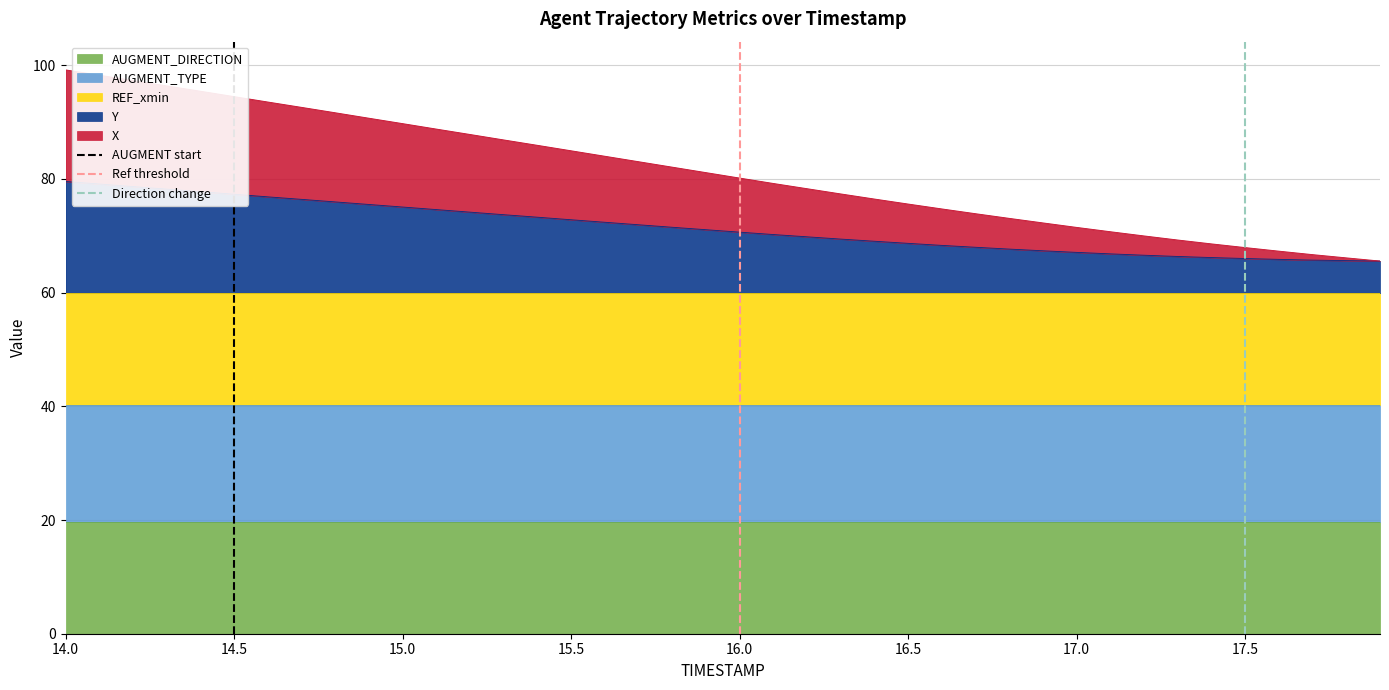

What is the minimum value for Y?

65.6